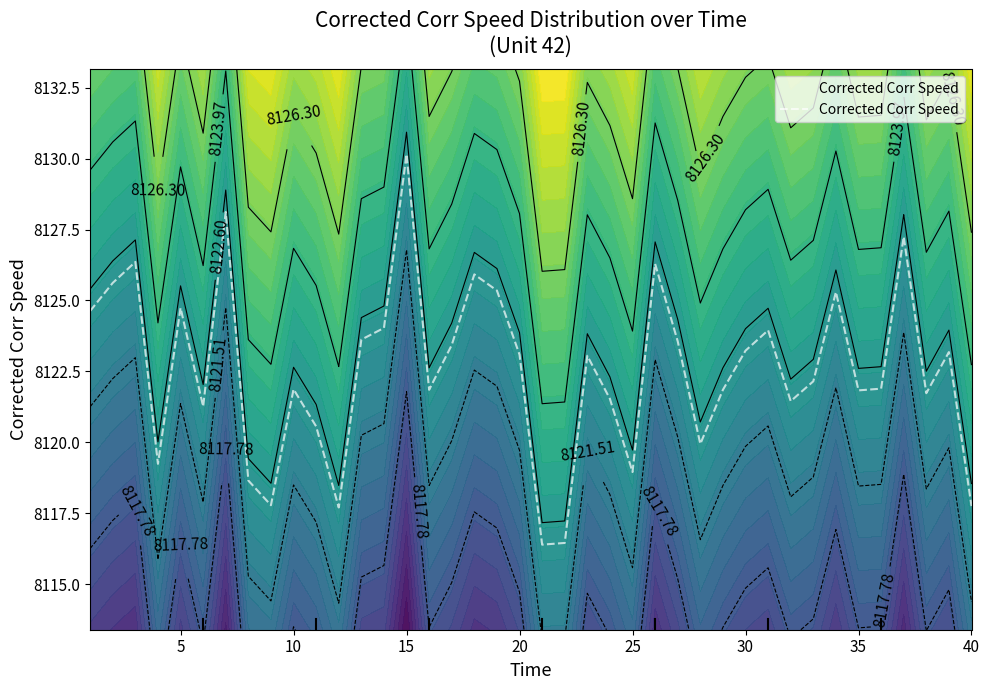

How many values are below 8123?

20